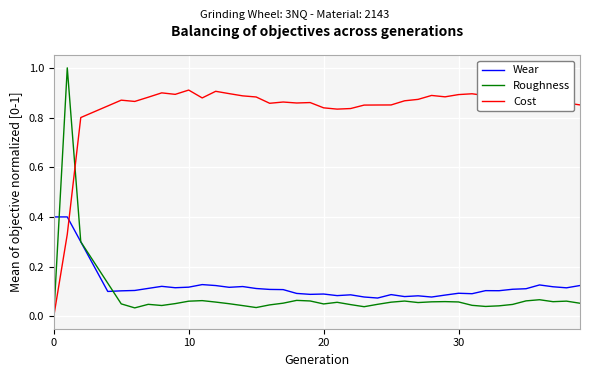

What is the difference between the maximum and second lowest values in the Roughness series?

1.0